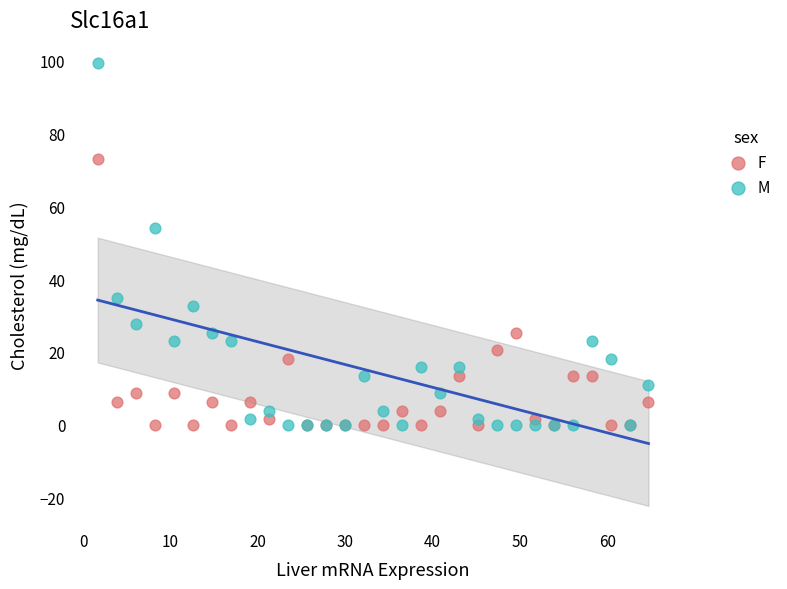

Which series contains the highest Y value?

M